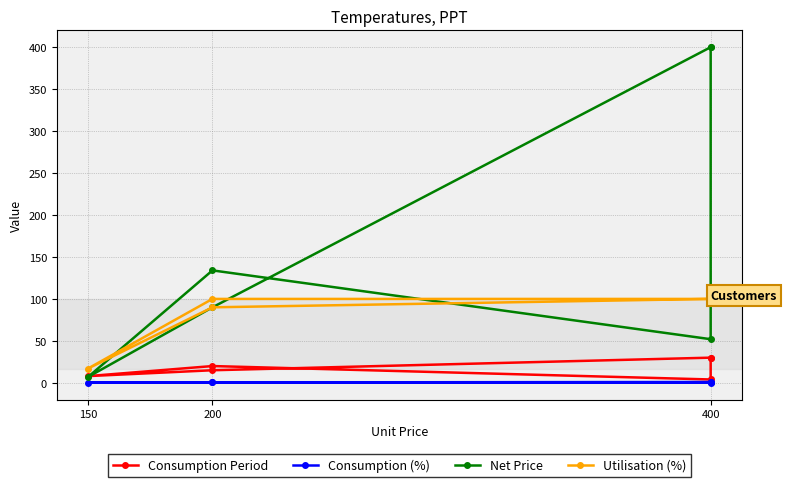

Reading left to right, what are all the values shown in this chart?

Consumption Period: 30.0	15.0	8.0	20.0	4.0	30.0
Consumption (%): 1.0	0.5	0.3	0.7	0.1	1.0
Net Price: 400.0	90.0	6.9	134.0	52.0	400.0
Utilisation (%): 100.0	90.0	17.0	100.0	100.0	100.0